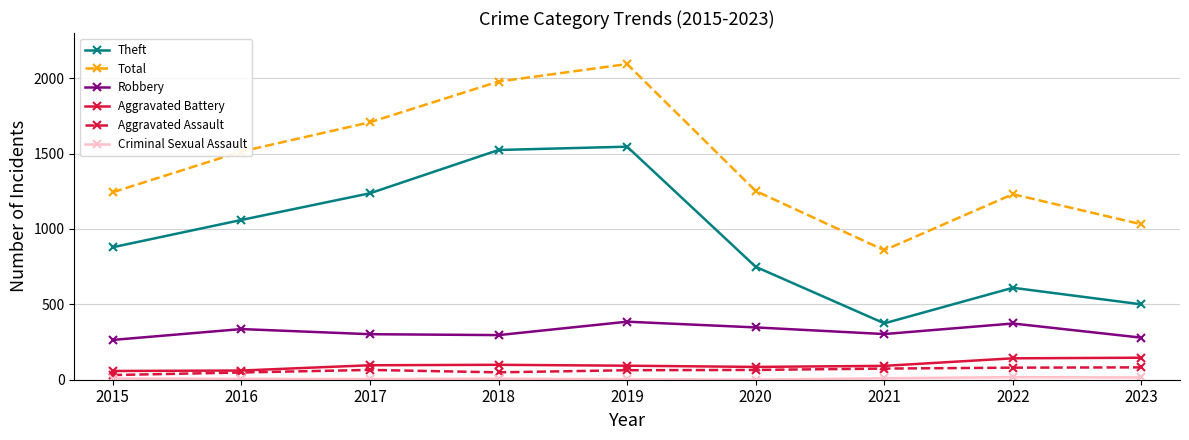

Where is Theft nearest to the value 960?

2015